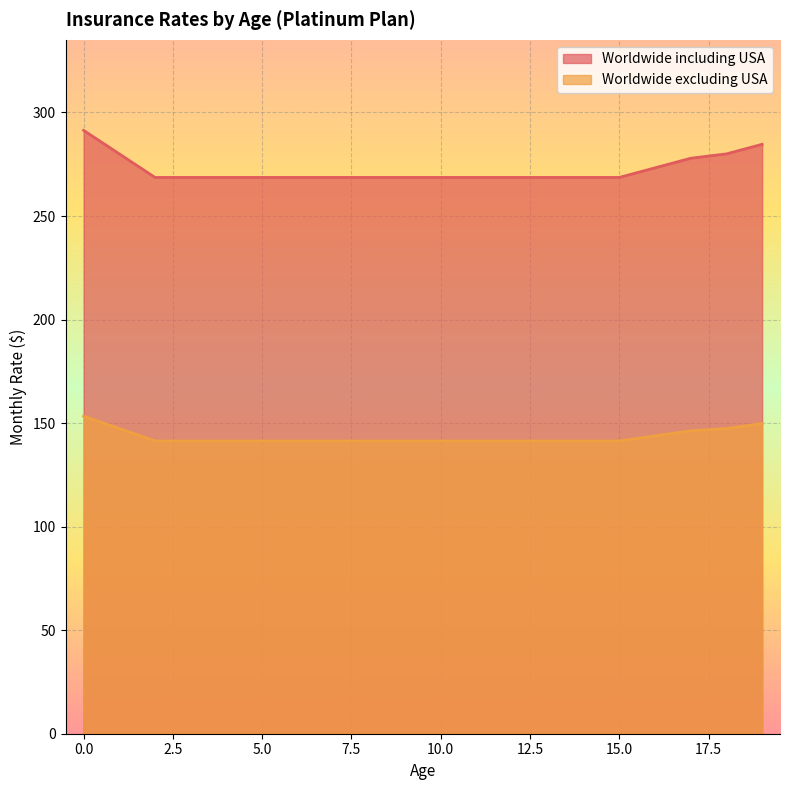

What is the difference between the highest and lowest values at 14?

127.3